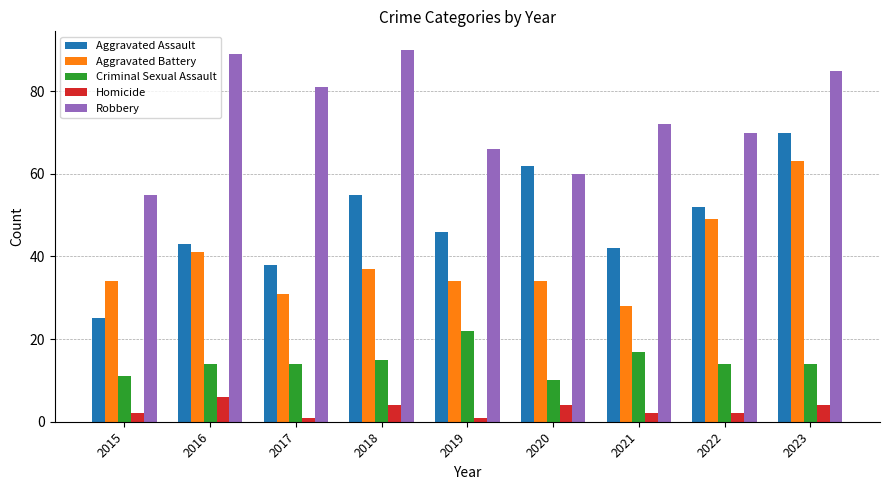

What are all the series names shown in the legend?

Aggravated Assault, Aggravated Battery, Criminal Sexual Assault, Homicide, Robbery